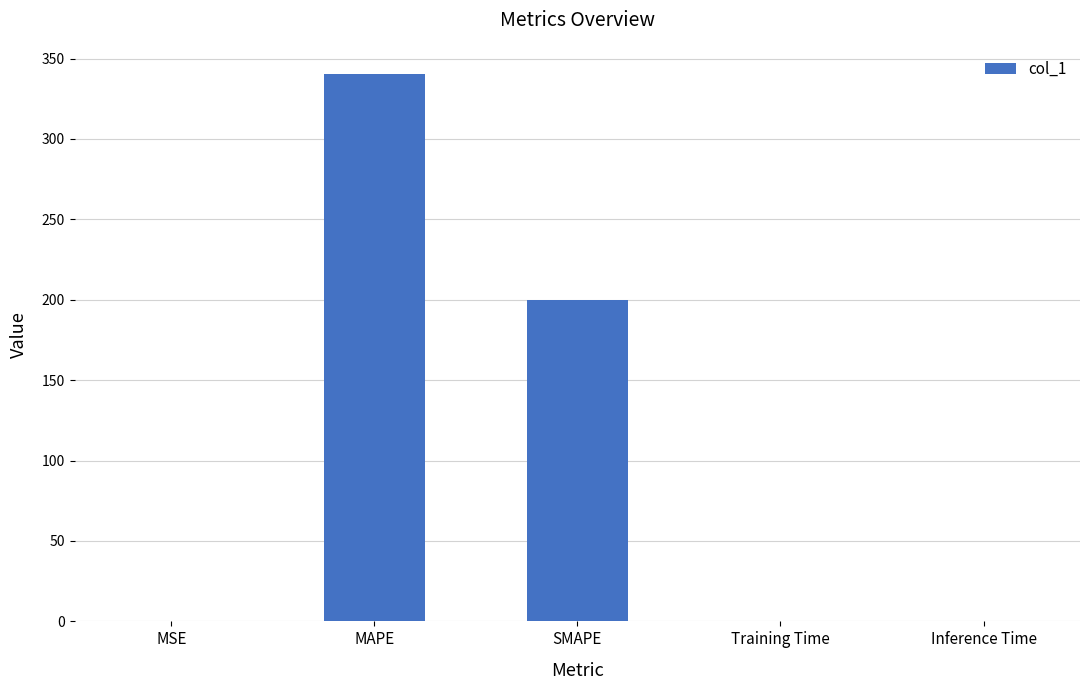

Read the value at MAPE.

340.2